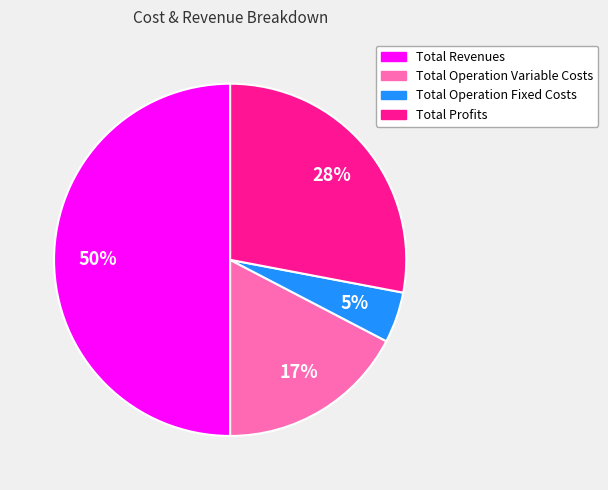

To the nearest percent, what is the difference between the largest and smallest slice percentages?

45%